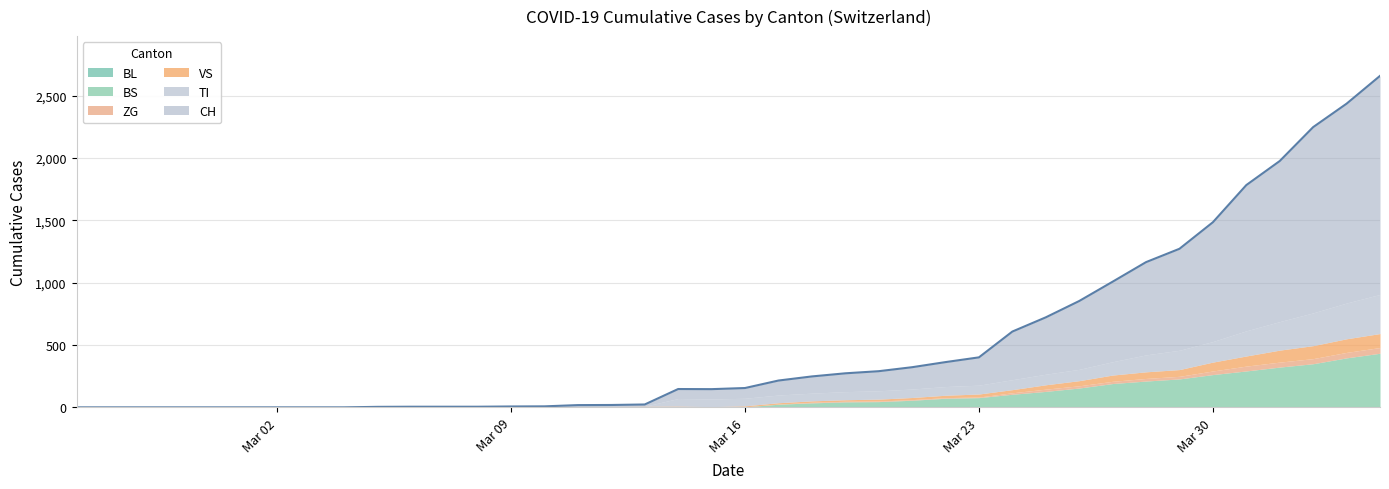

What is the average value of the ZG series?

9